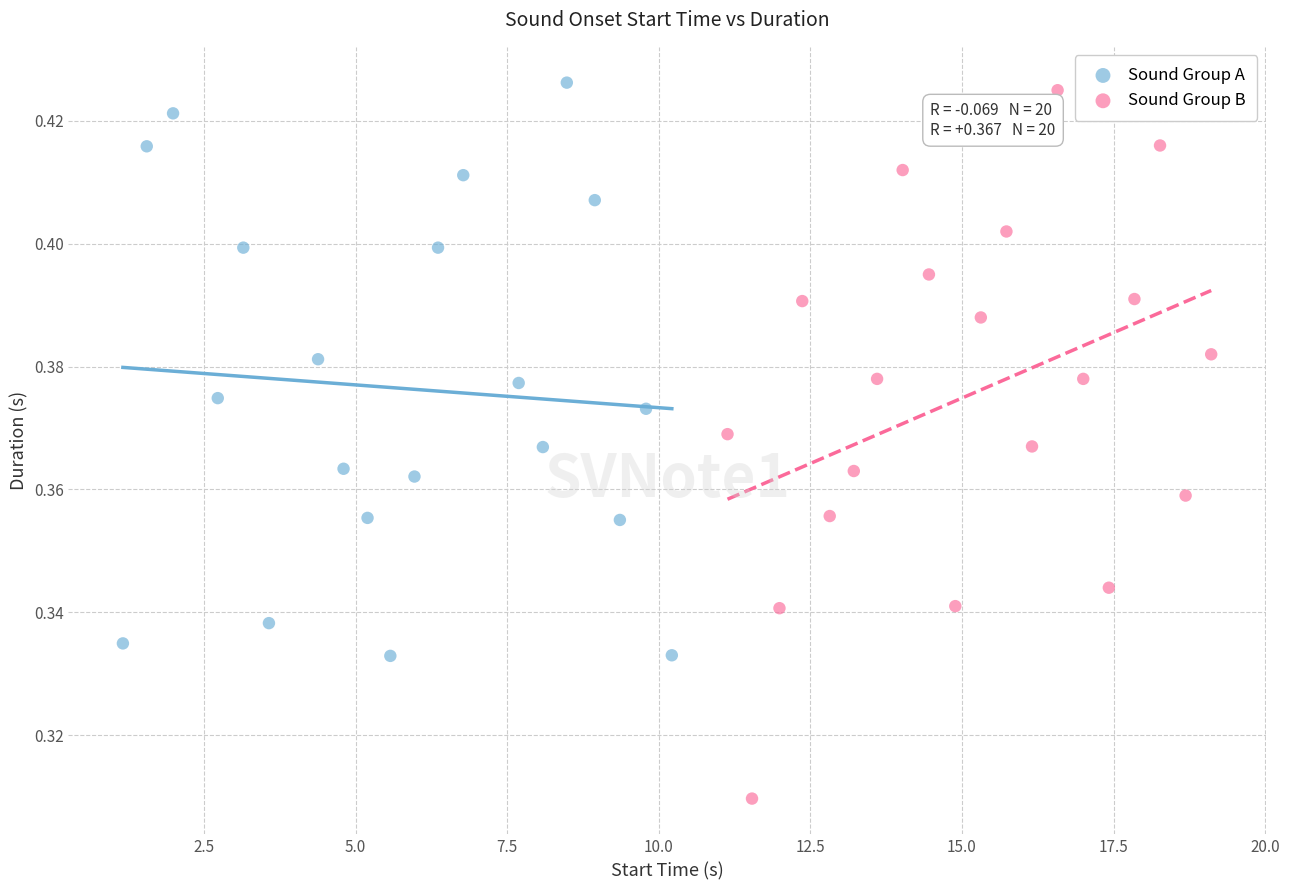

Which series reaches the minimum Y coordinate?

Sound Group B